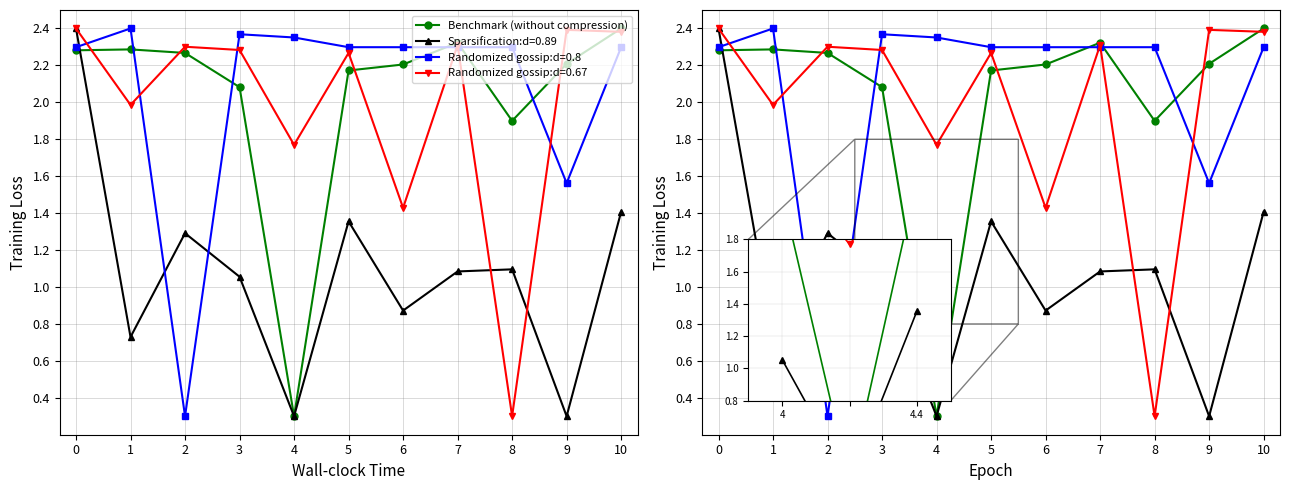

What is the smallest value displayed?

0.3